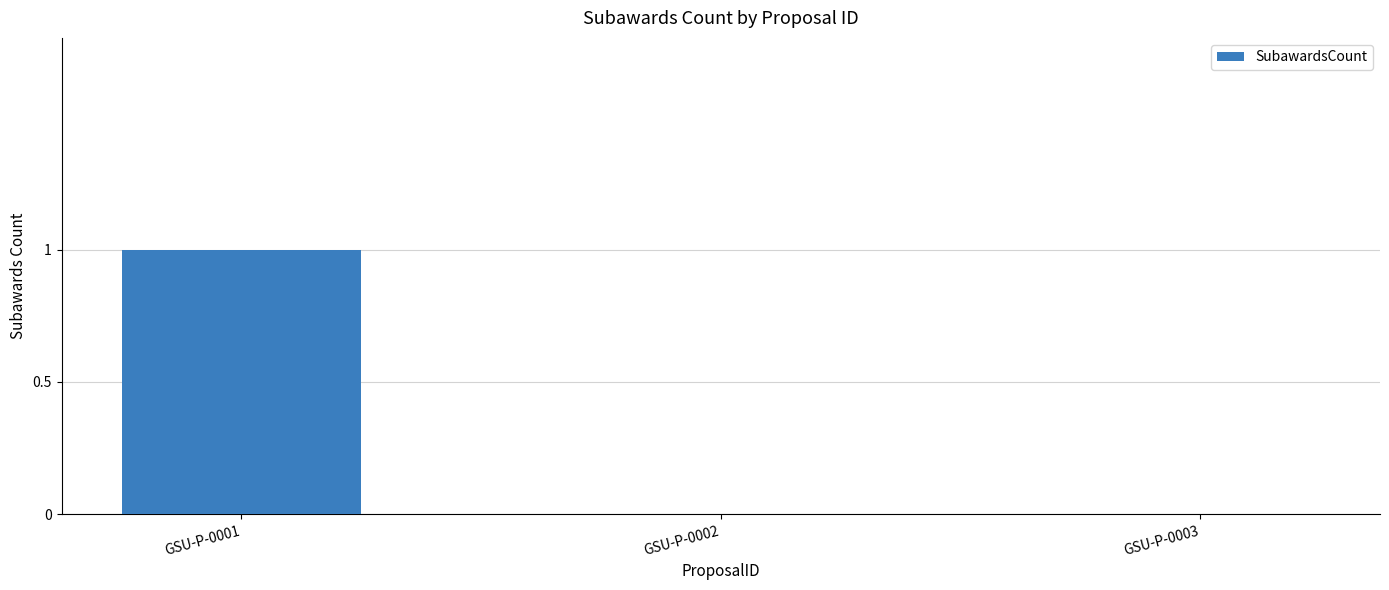

What value does the data have at GSU-P-0001?

1